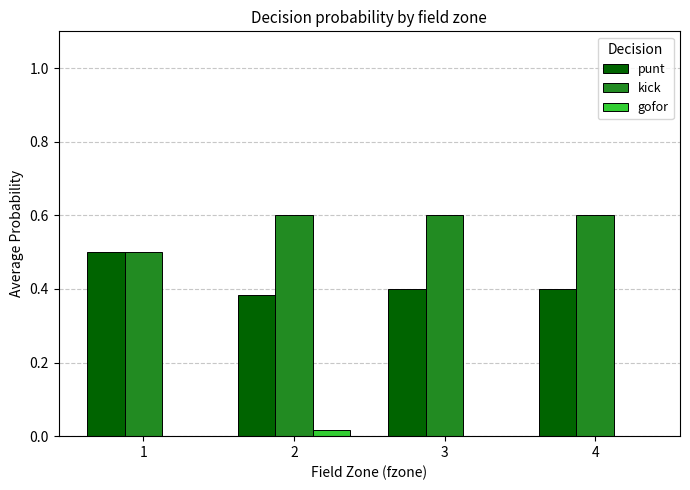

What are all the series names shown in the legend?

punt, kick, gofor